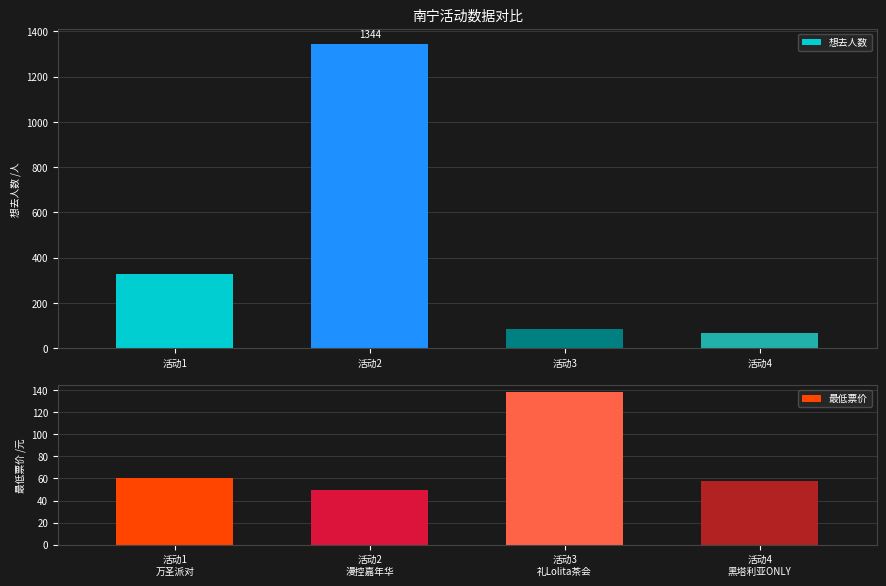

What is the difference between the maximum and minimum values in the 想去人数 series?

1276